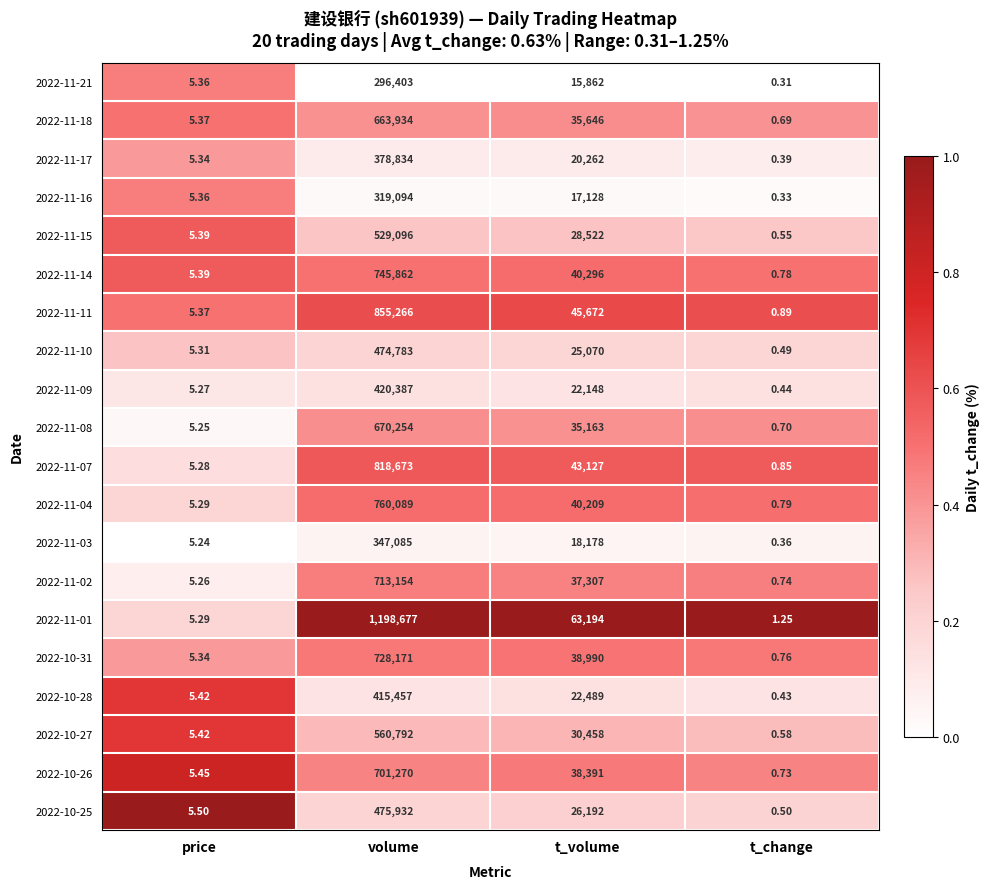

What is the difference between the highest and lowest values at t_volume?

47332.0